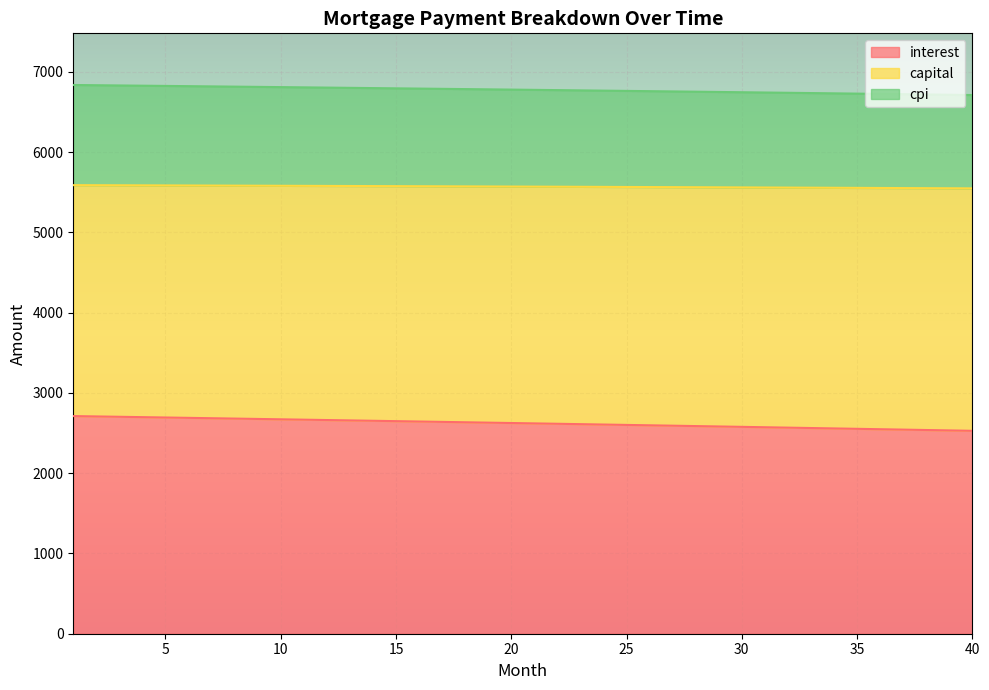

How many categories are shown in the chart?

40